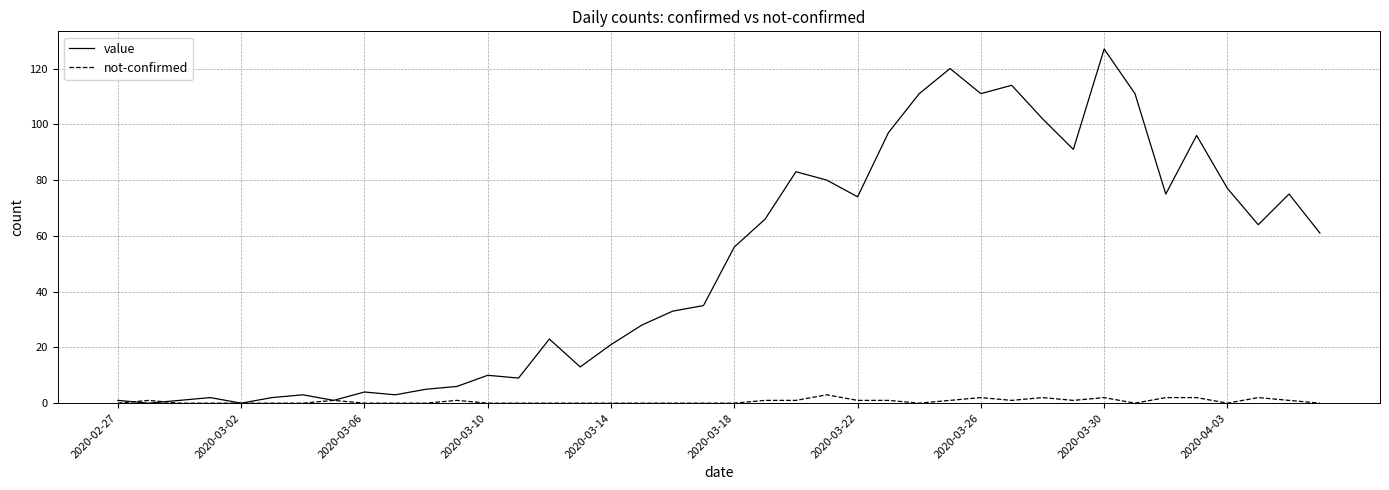

Which series has the widest spread of values?

value